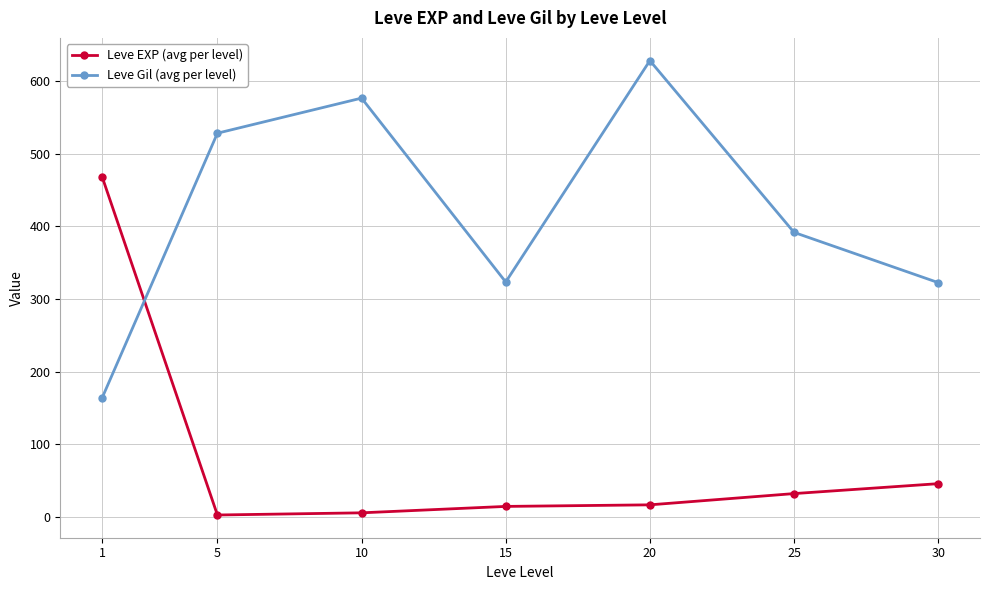

What is the approximate value of Leve EXP (avg per level) at 30?

45.5